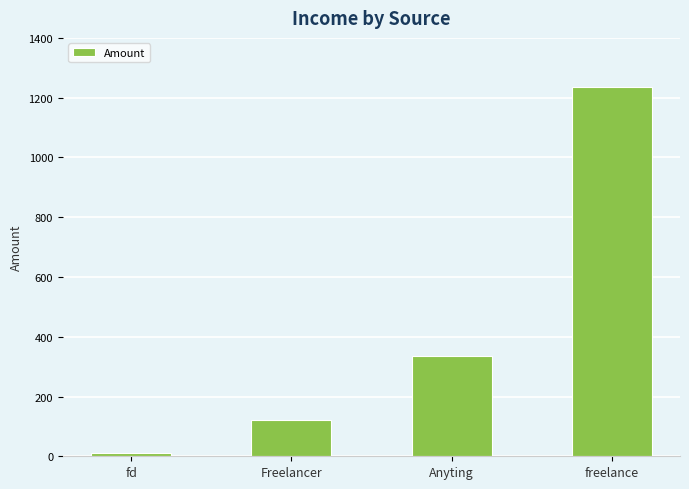

Which category has the highest value across all series?

freelance